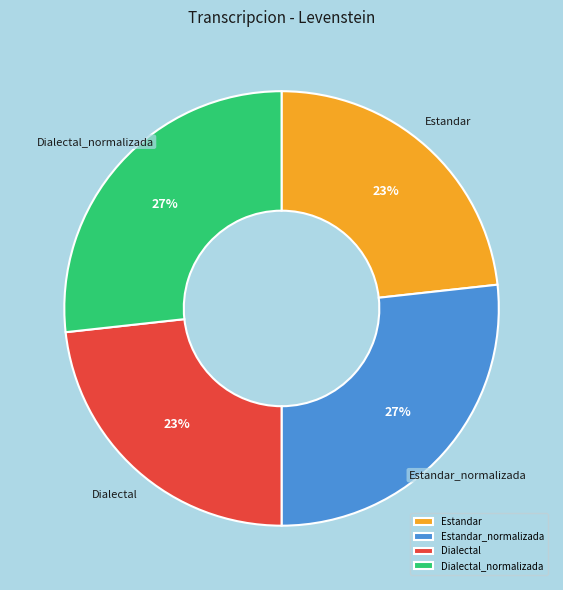

The Dialectal_normalizada slice represents 27% of the pie. True or false?

True